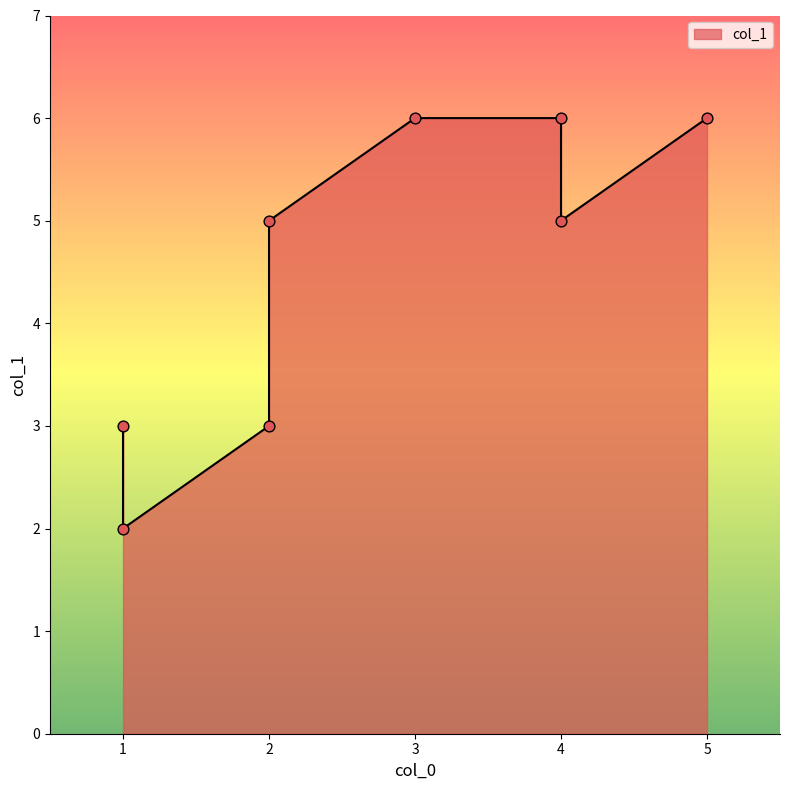

What is the change in value from 1 to 5?

+4